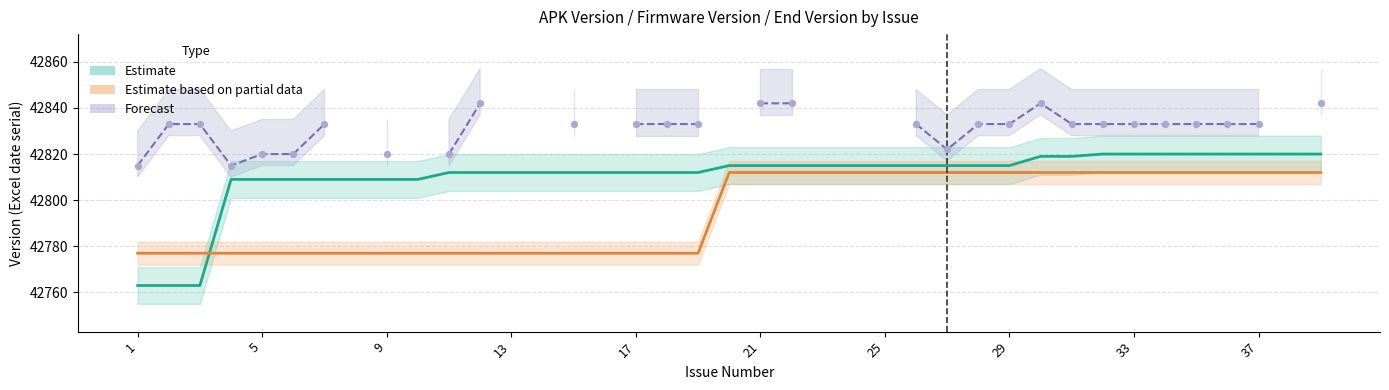

Which series reaches the maximum Y coordinate?

Forecast (End version)